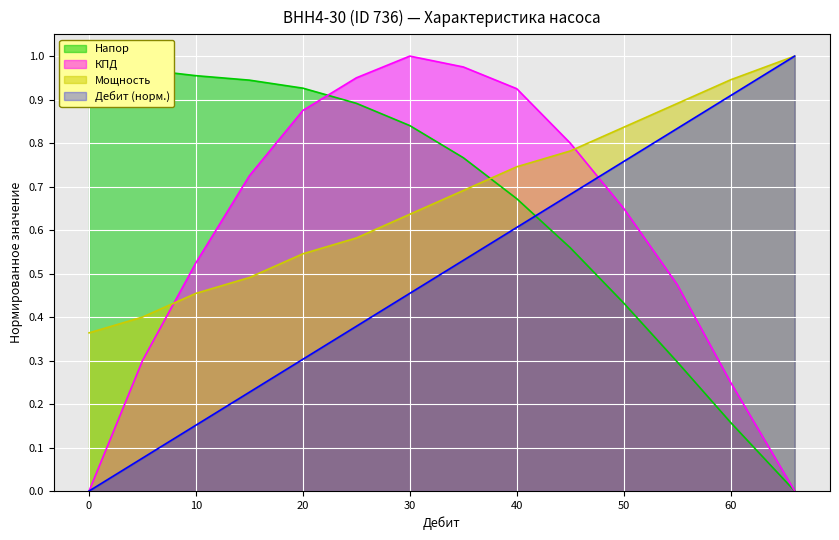

Which series has the largest range (max minus min)?

Напор